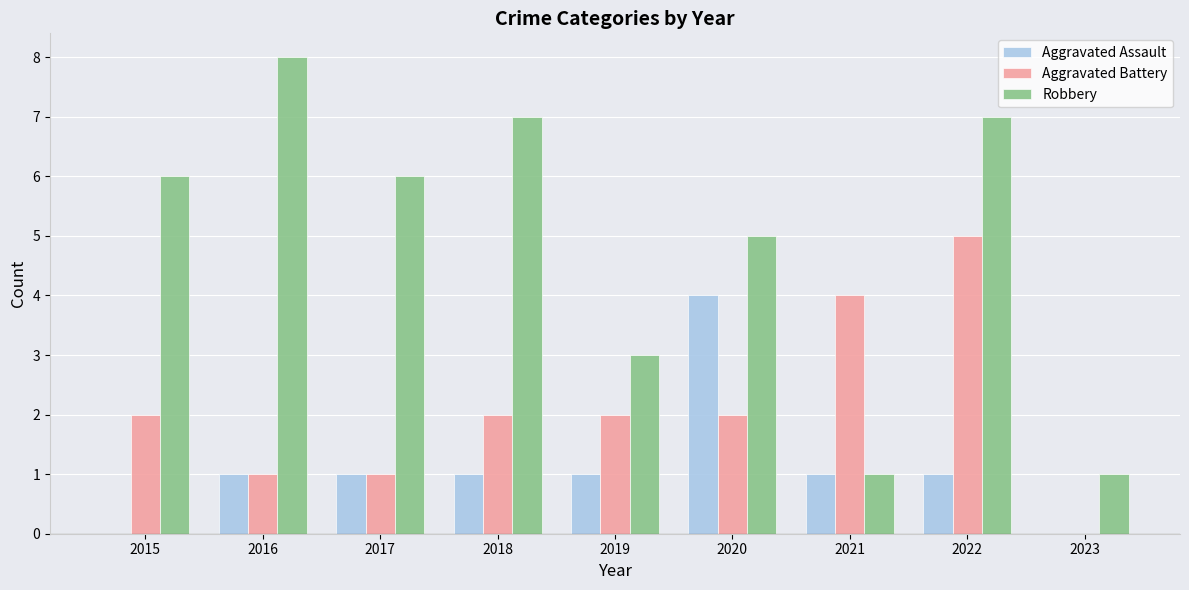

Reading right to left, what are all the values shown in this chart?

Aggravated Assault: 2023=0	2022=1	2021=1	2020=4	2019=1	2018=1	2017=1	2016=1	2015=0
Aggravated Battery: 2023=0	2022=5	2021=4	2020=2	2019=2	2018=2	2017=1	2016=1	2015=2
Robbery: 2023=1	2022=7	2021=1	2020=5	2019=3	2018=7	2017=6	2016=8	2015=6